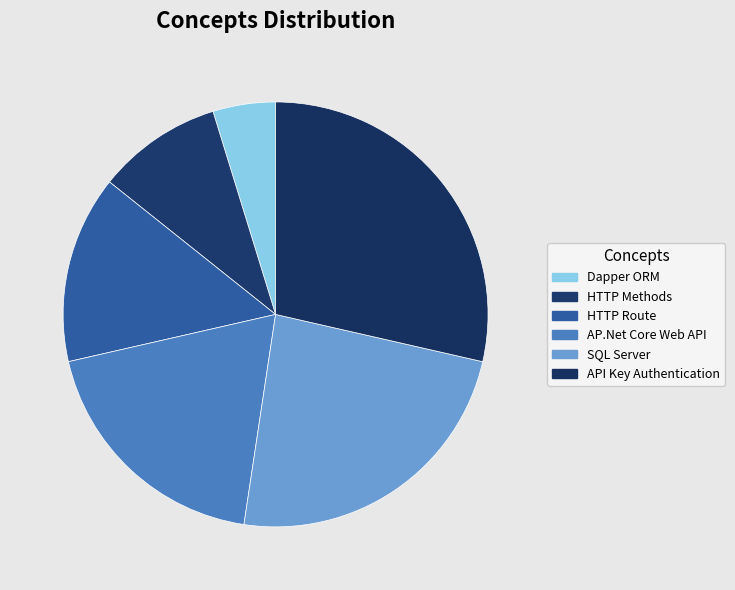

Which slice is the largest?

API Key Authentication